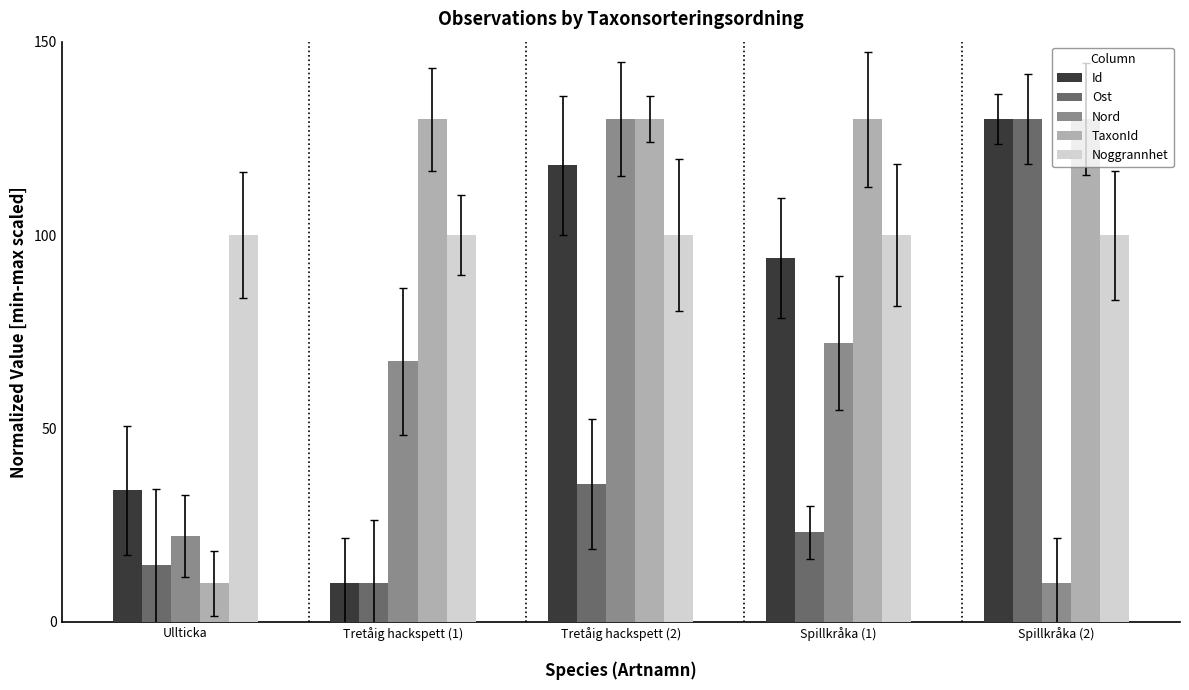

The value of Ost at Spillkråka (2) is 130.0. True or false?

True